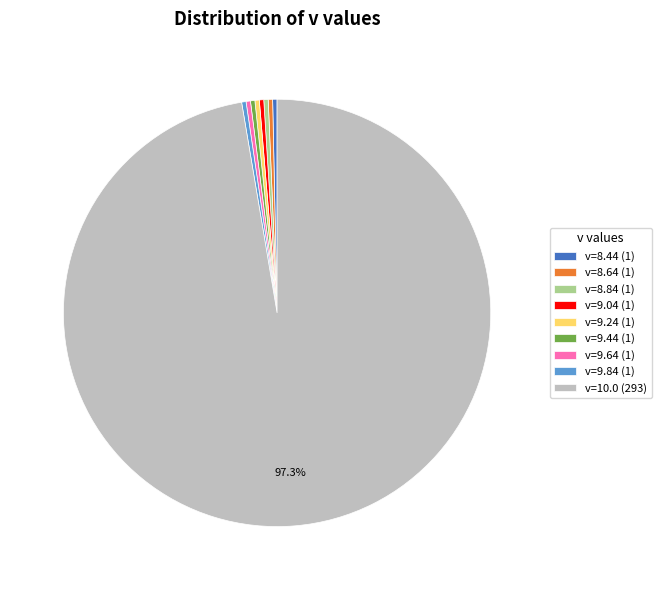

Combined, do v=8.84 (1) and v=9.44 (1) account for over 50%?

No